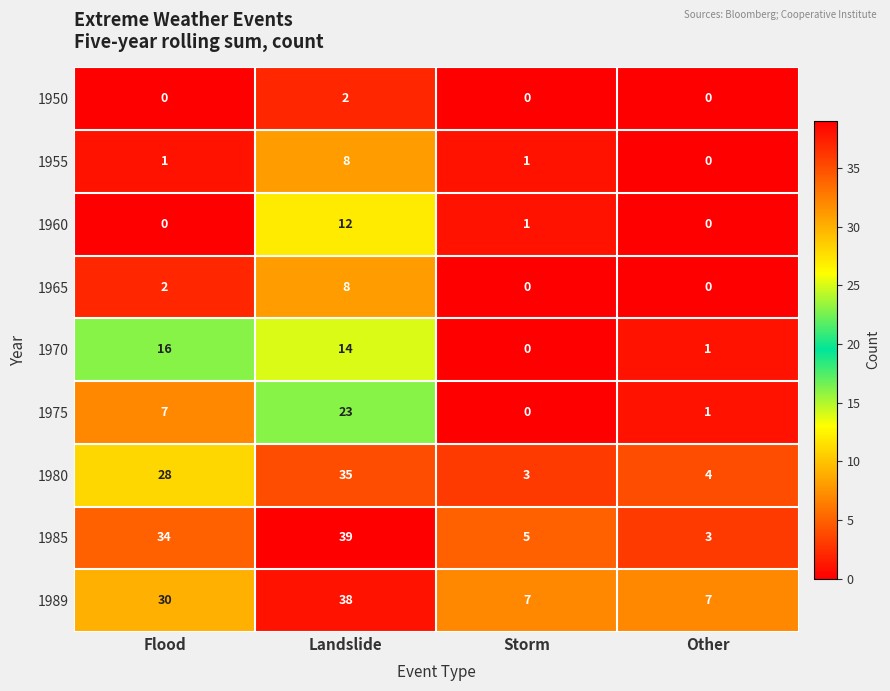

Which series has the largest total across all categories?

1989